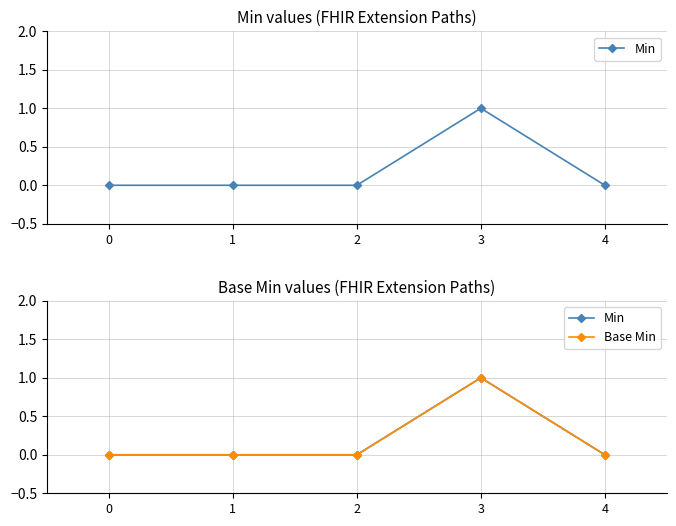

At which category is the sum across all series the highest?

3